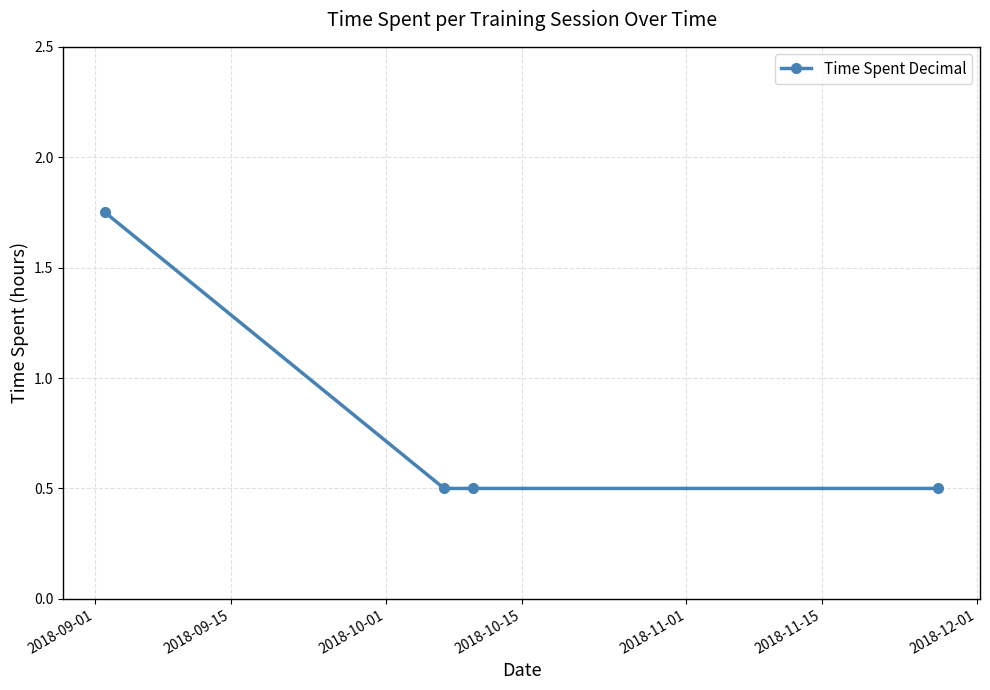

True or false: the data has more than 1 interior local peaks.

False